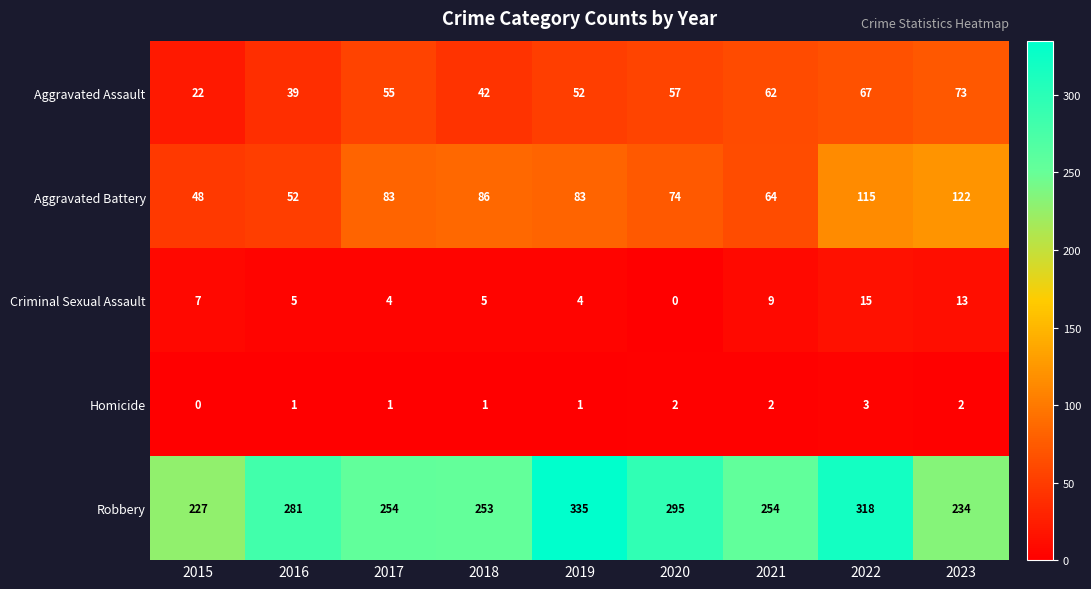

What is the maximum value shown in the chart?

335